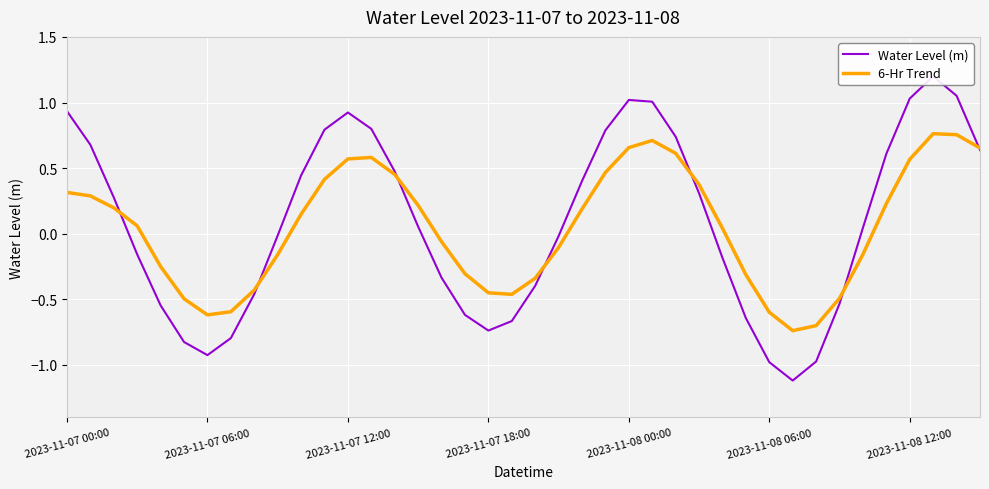

What value does the 6-Hr Trend series have at 26?

0.6